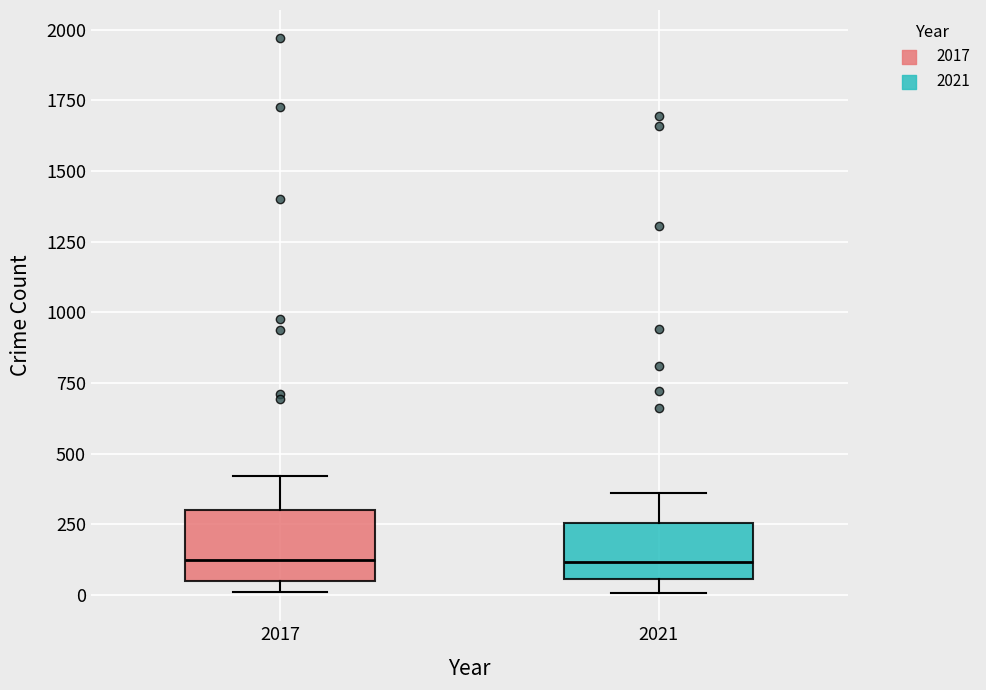

Reading left to right, transcribe this box plot: for each box, give where its median line is, the range the box spans, and where its two whiskers end, as read against the y-axis. The values are not printed on the chart, so give them approximately, as read against the axis.

2017: median 100, box 50 to 300, whiskers 0 to 400
2021: median 100, box 50 to 250, whiskers 0 to 350